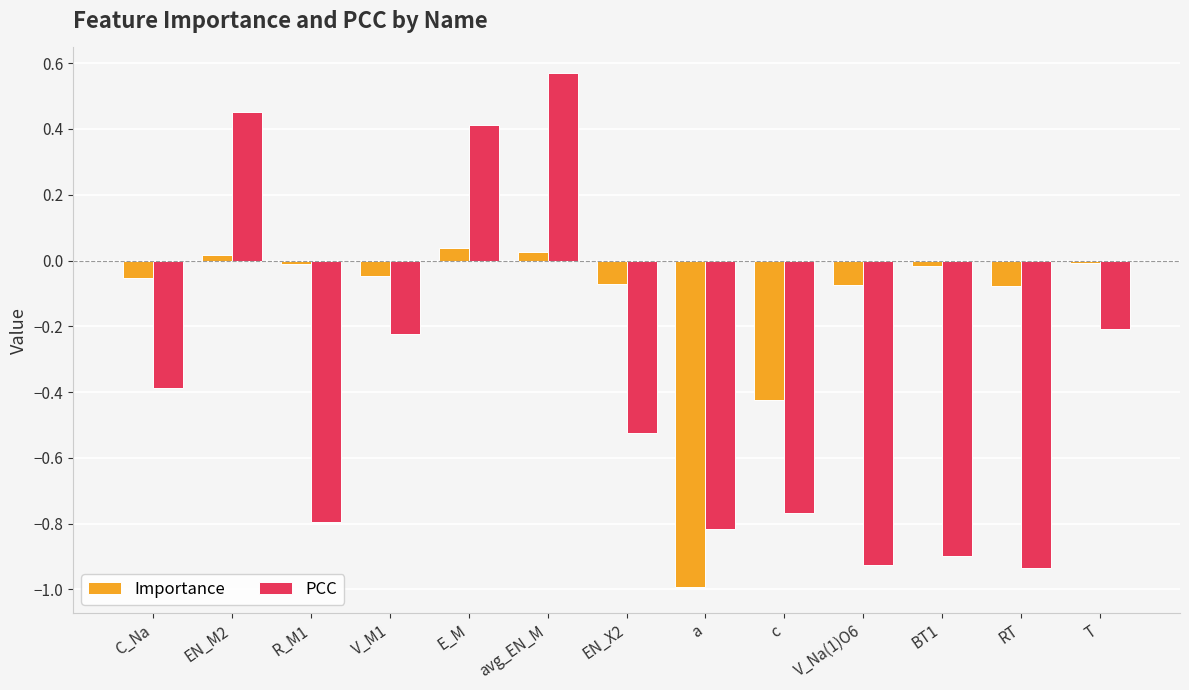

At which category does the chart reach its minimum across all series?

a